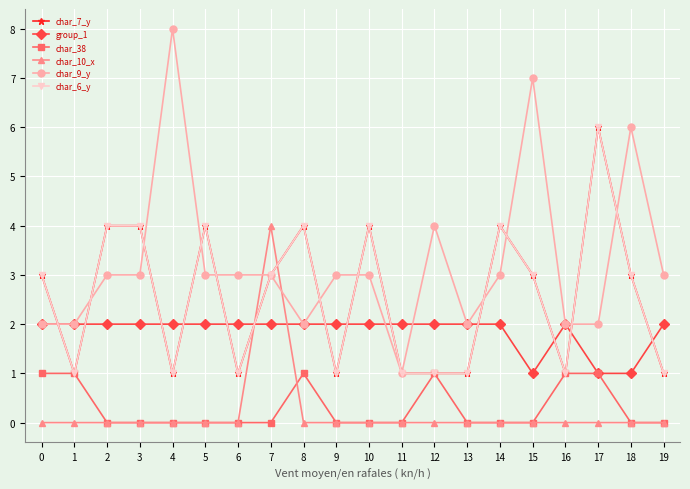

What is the sum of all char_10_x values?

4